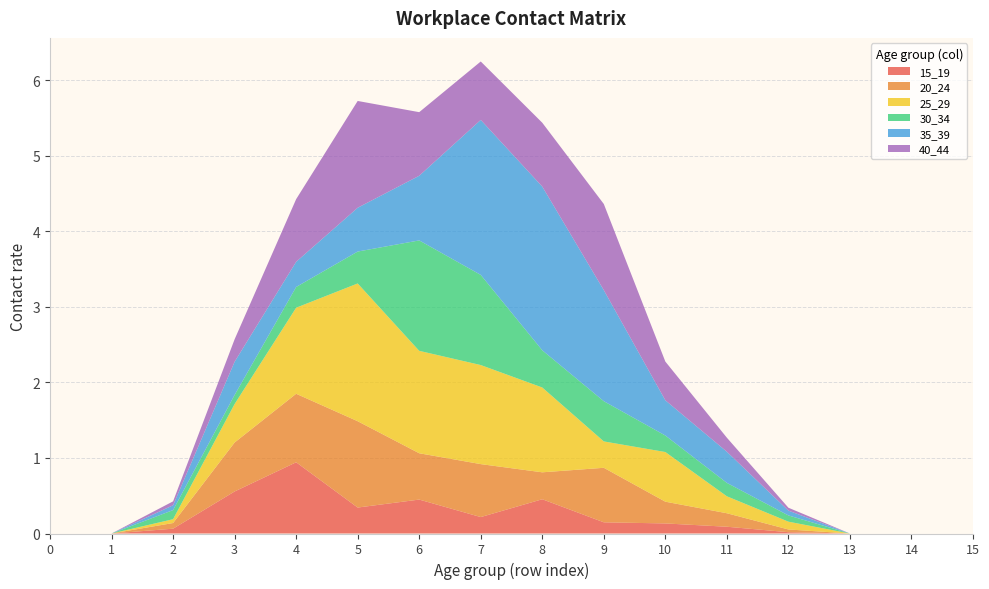

Reading left to right, extract all data points from this chart.

15_19: 0=0.0	1=0.0	2=0.1	3=0.6	4=0.9	5=0.3	6=0.4	7=0.2	8=0.5	9=0.1	10=0.1	11=0.1	12=0.0	13=0.0	14=0.0	15=0.0
20_24: 0=0.0	1=0.0	2=0.1	3=0.6	4=0.9	5=1.1	6=0.6	7=0.7	8=0.4	9=0.7	10=0.3	11=0.2	12=0.0	13=0.0	14=0.0	15=0.0
25_29: 0=0.0	1=0.0	2=0.1	3=0.5	4=1.1	5=1.8	6=1.4	7=1.3	8=1.1	9=0.3	10=0.7	11=0.2	12=0.1	13=0.0	14=0.0	15=0.0
30_34: 0=0.0	1=0.0	2=0.1	3=0.1	4=0.3	5=0.4	6=1.5	7=1.2	8=0.5	9=0.5	10=0.2	11=0.2	12=0.1	13=0.0	14=0.0	15=0.0
35_39: 0=0.0	1=0.0	2=0.1	3=0.4	4=0.3	5=0.6	6=0.9	7=2.1	8=2.2	9=1.5	10=0.5	11=0.4	12=0.1	13=0.0	14=0.0	15=0.0
40_44: 0=0.0	1=0.0	2=0.1	3=0.3	4=0.8	5=1.4	6=0.8	7=0.8	8=0.8	9=1.1	10=0.5	11=0.2	12=0.0	13=0.0	14=0.0	15=0.0